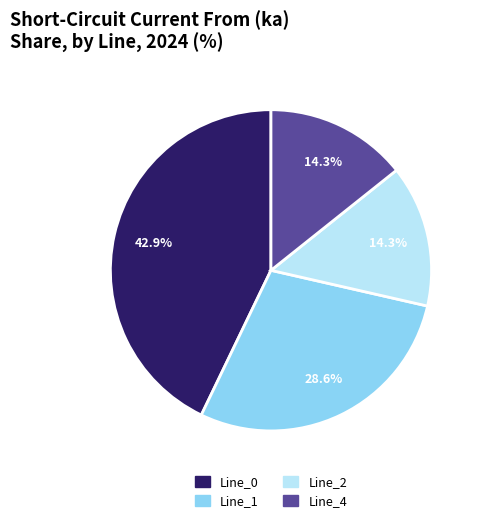

What is the total percentage of Line_1 and Line_4?

42.9%